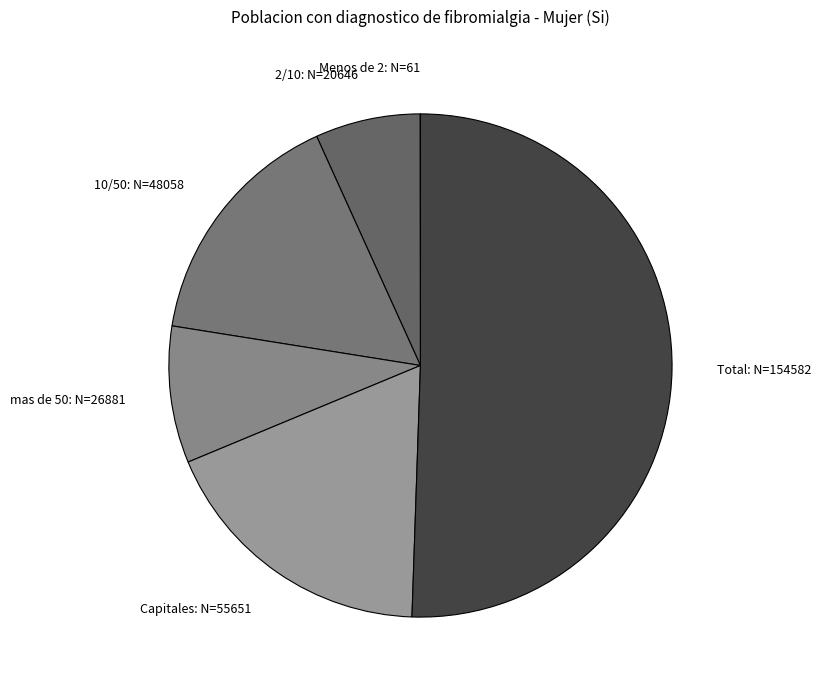

Is there any slice that represents more than half of the pie?

Yes